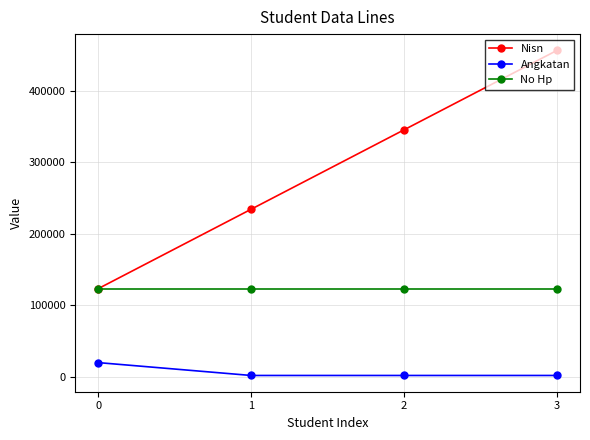

Reading left to right, list all the values displayed in this chart.

Nisn: 0=123321	1=234432	2=345543	3=456654
Angkatan: 0=20000	1=2001	2=2001	3=2001
No Hp: 0=123456	1=123456	2=123456	3=123456